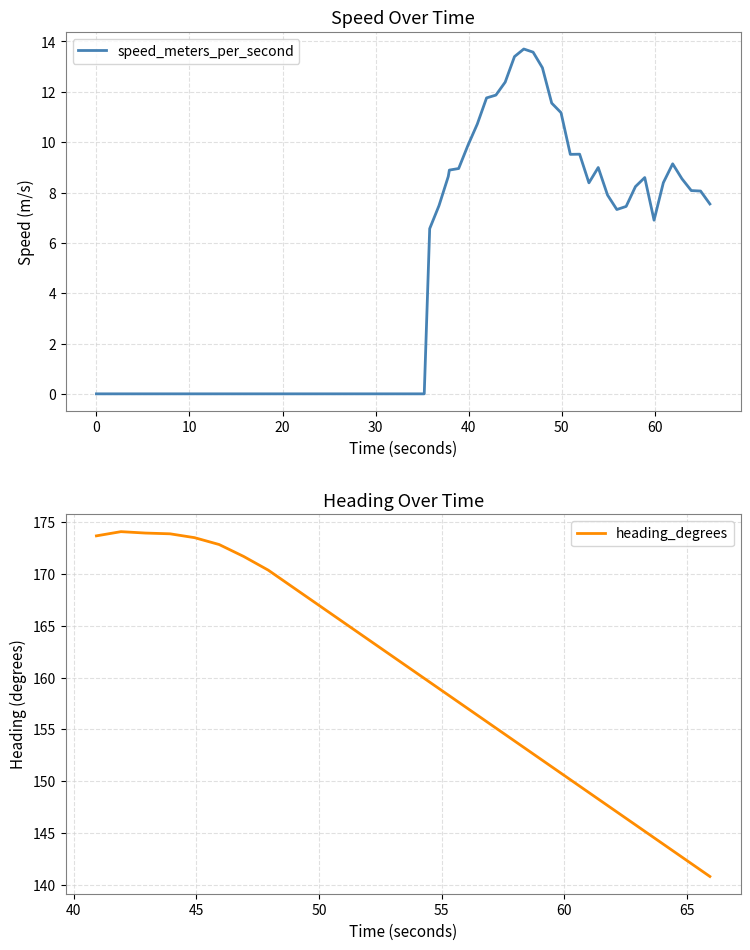

What is the highest value of the speed_meters_per_second series?

13.7